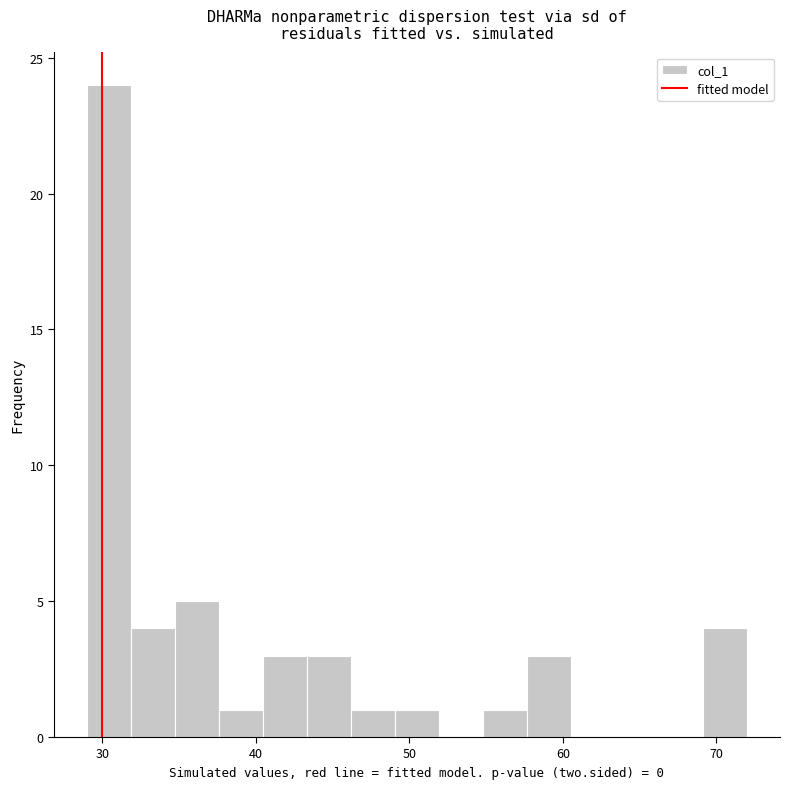

Read against the x-axis, roughly where is the centre of the tallest bar?

30